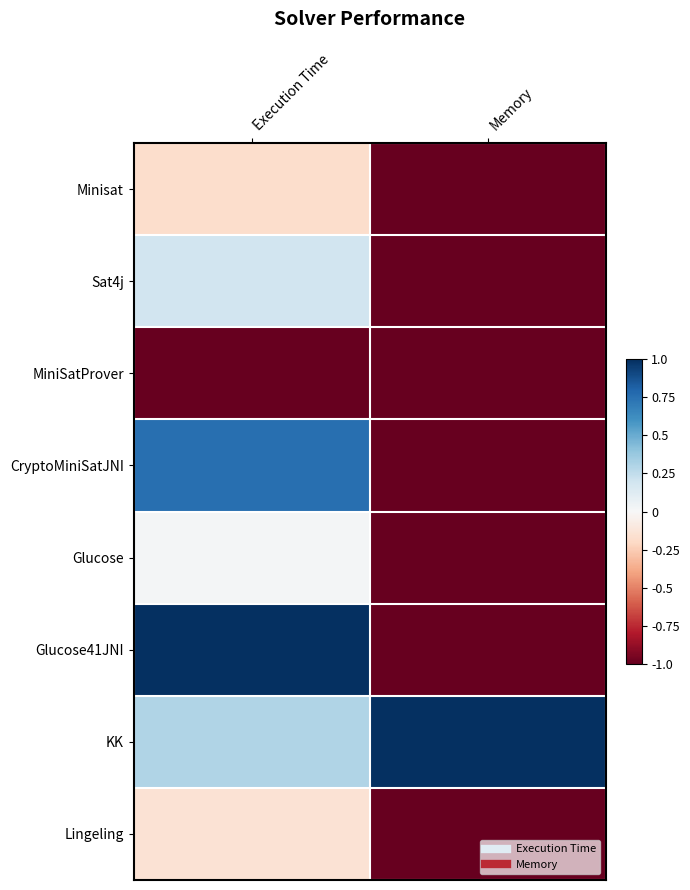

Reading left to right, list all the values displayed in this chart.

Minisat: Execution Time=-0.2	Memory=-1.0
Sat4j: Execution Time=0.2	Memory=-1.0
MiniSatProver: Execution Time=-1.0	Memory=-1.0
CryptoMiniSatJNI: Execution Time=0.8	Memory=-1.0
Glucose: Execution Time=0.0	Memory=-1.0
Glucose41JNI: Execution Time=1.0	Memory=-1.0
KK: Execution Time=0.3	Memory=1.0
Lingeling: Execution Time=-0.1	Memory=-1.0